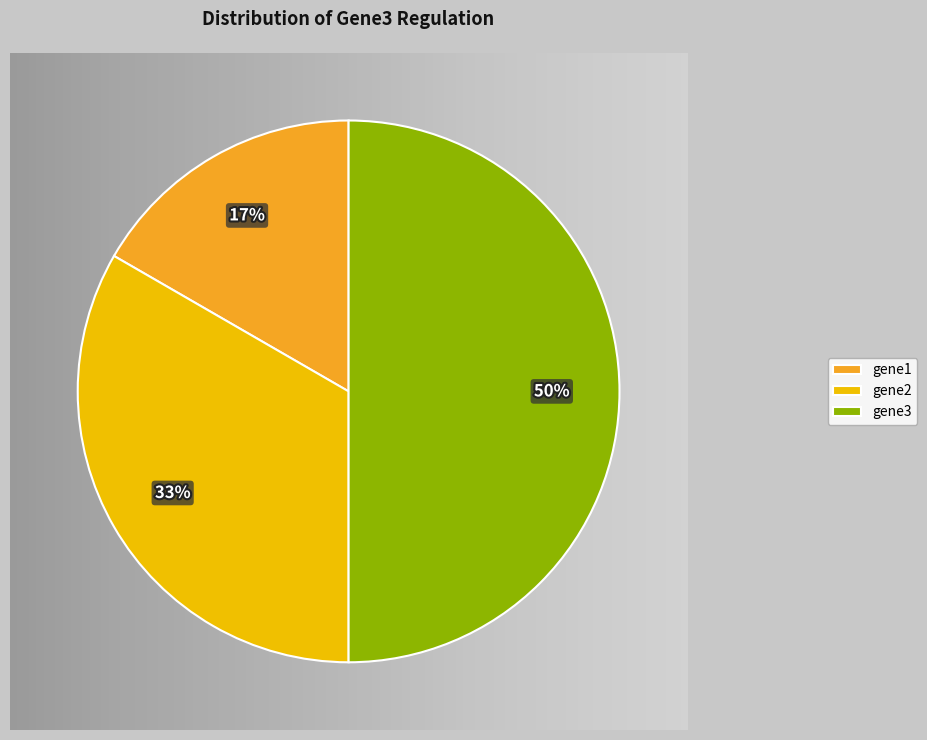

Does gene1 represent more than half of the total?

No